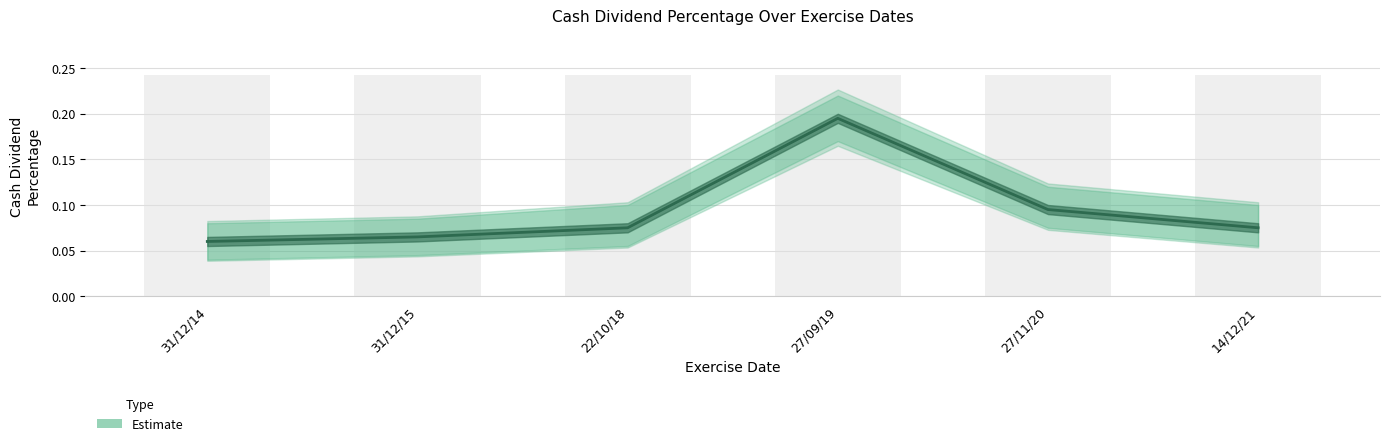

Does the chart contain stacked bars?

No